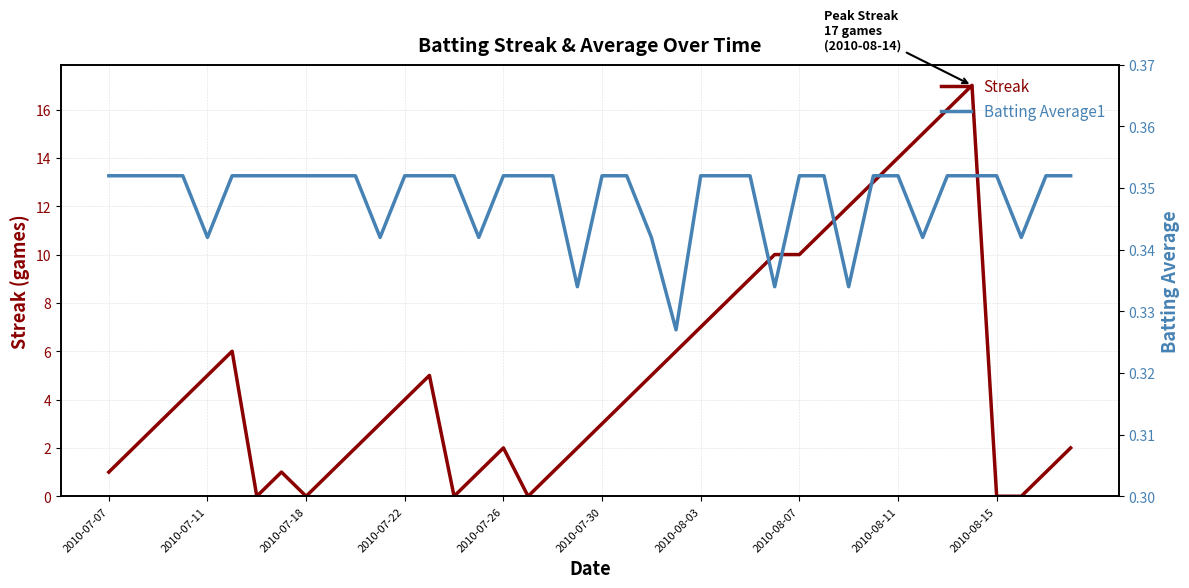

Which series has the widest spread of values?

Streak